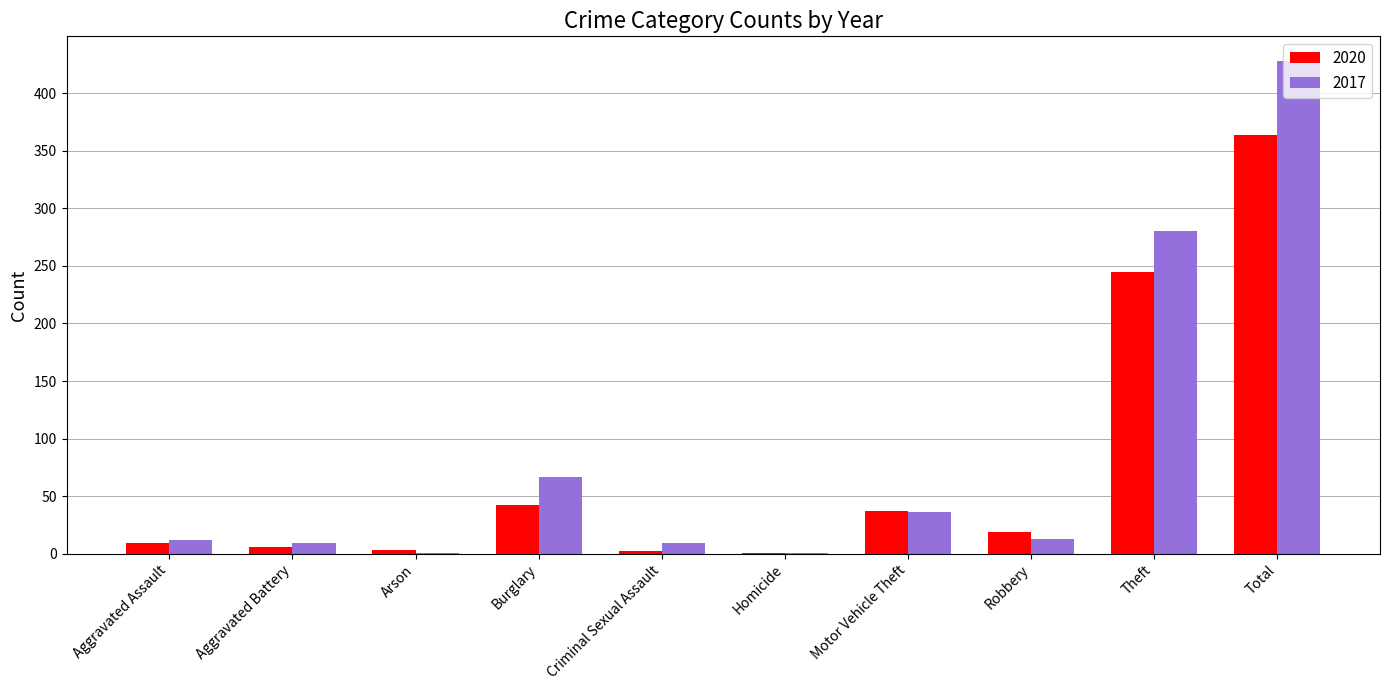

At which category is the sum across all series the highest?

Total